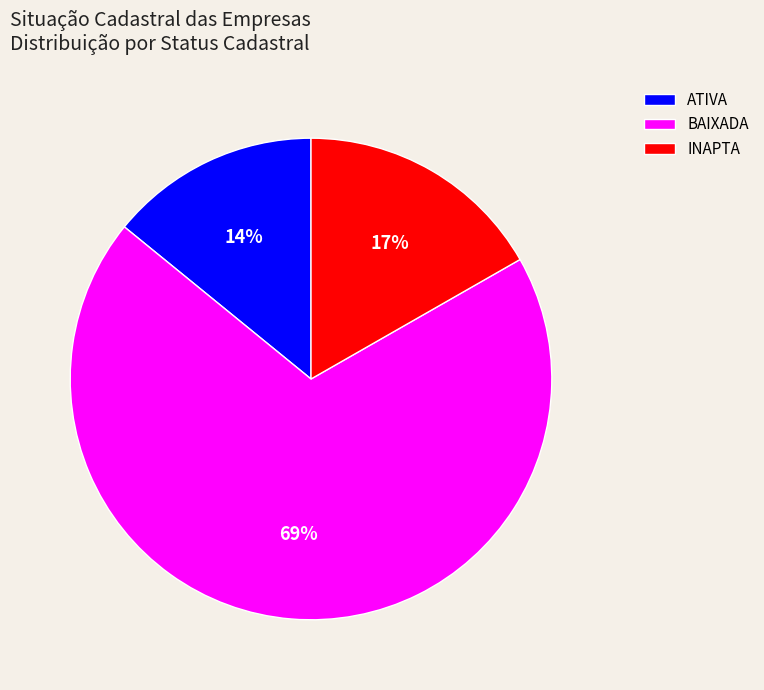

The ATIVA slice represents 28% of the pie. True or false?

False